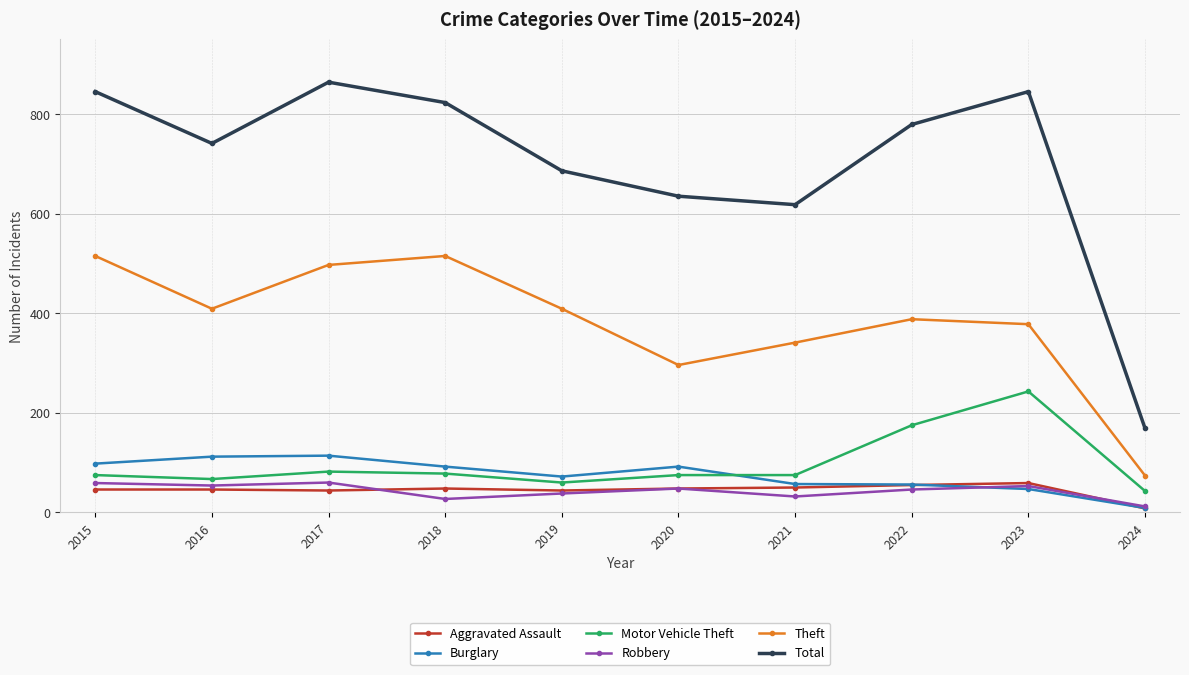

True or false: Burglary and Theft cross at least once.

False